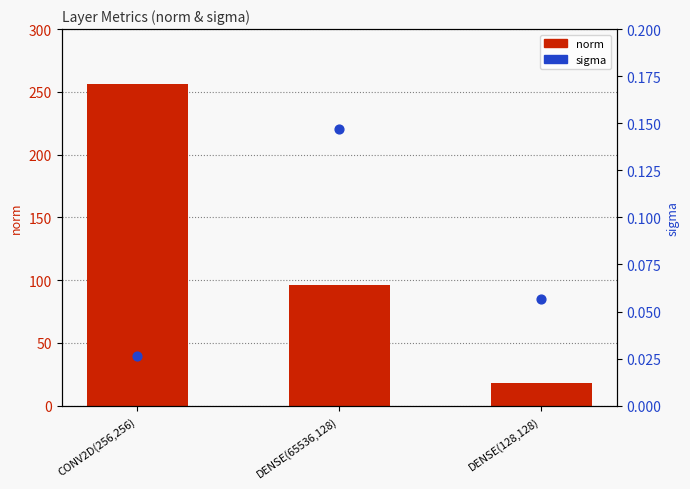

Is the value of sigma at DENSE(128,128) greater than the value of norm at DENSE(128,128)?

No